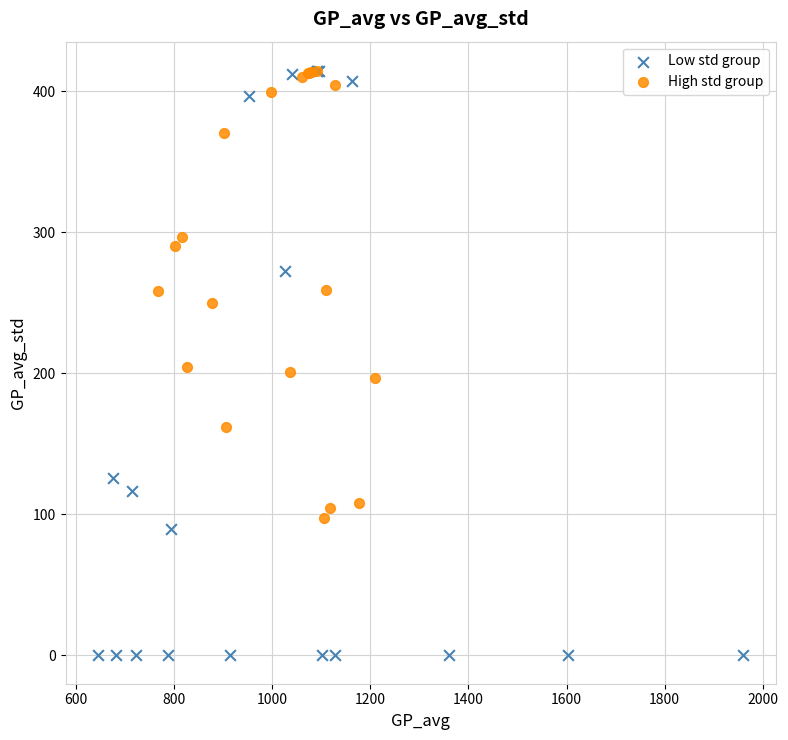

Which series contains the lowest Y value?

Low std group